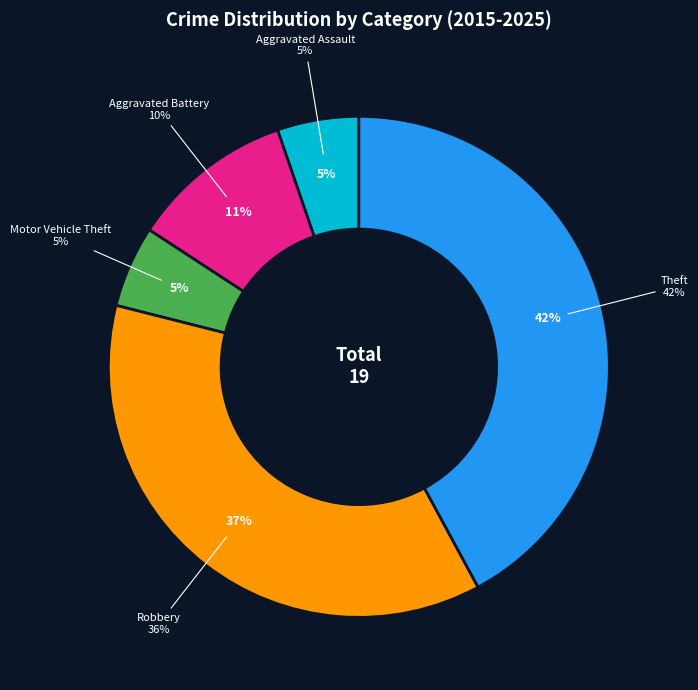

To the nearest percent, what portion does Aggravated Battery represent?

11%